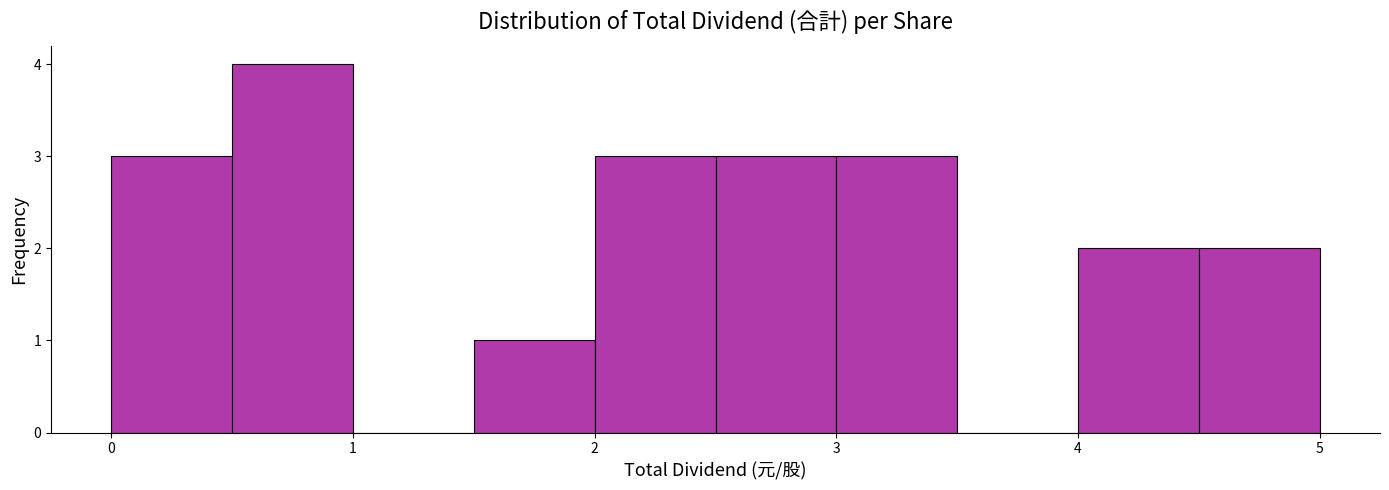

Reading left to right, list every bar in this chart as the range it spans on the x-axis followed by its height. The values are not printed on the chart, so give them approximately, as read against the axis.

0.0 to 0.5: 3
0.5 to 1.0: 4
1.0 to 1.5: 0
1.5 to 2.0: 1
2.0 to 2.5: 3
2.5 to 3.0: 3
3.0 to 3.5: 3
3.5 to 4.0: 0
4.0 to 4.5: 2
4.5 to 5.0: 2